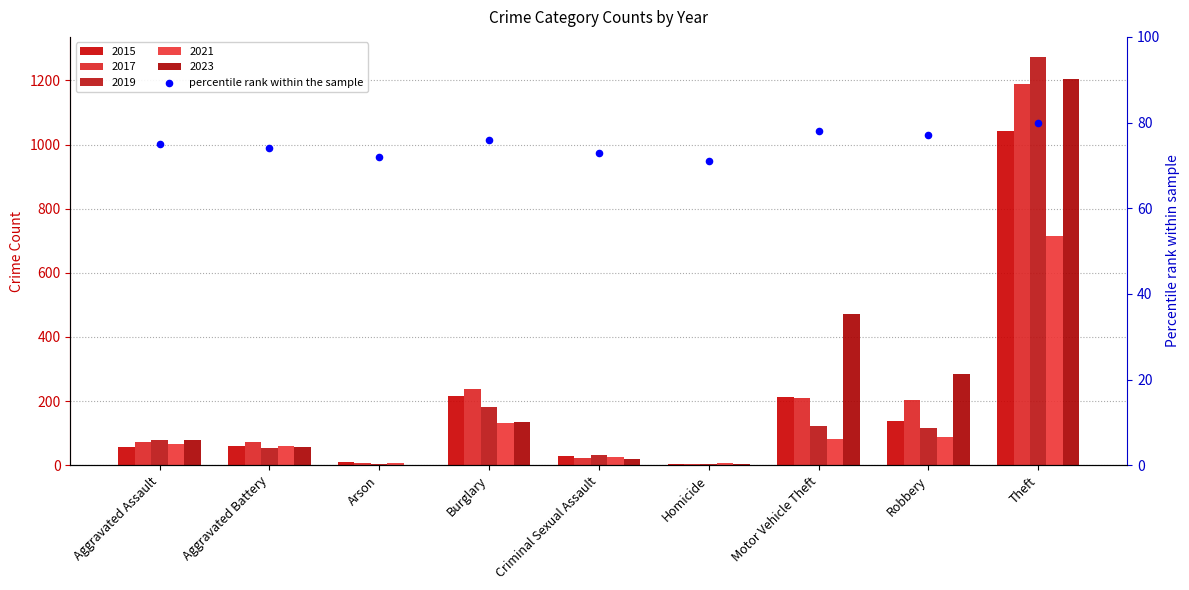

Which has a higher value, Burglary or Aggravated Battery?

Burglary